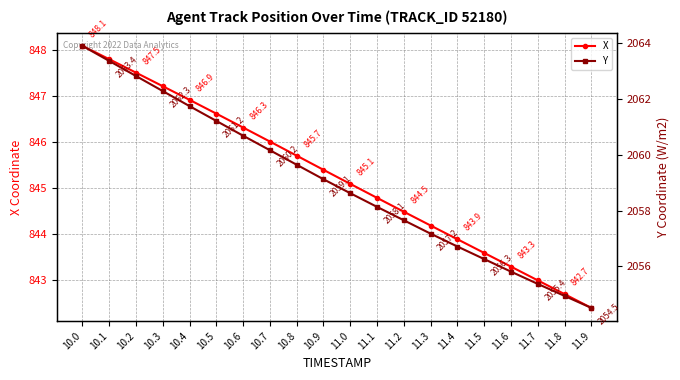

Rank the series by their average value, from highest to lowest.

Y, X